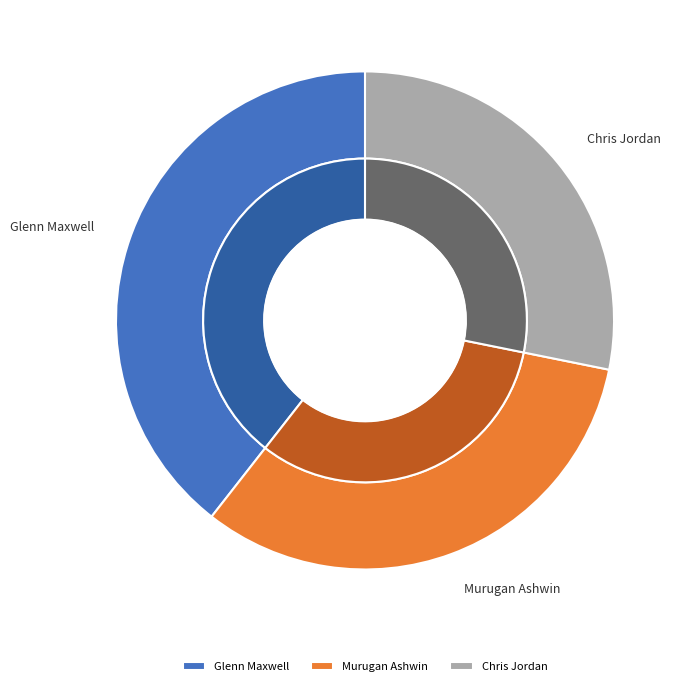

How many segments does this pie chart have?

3